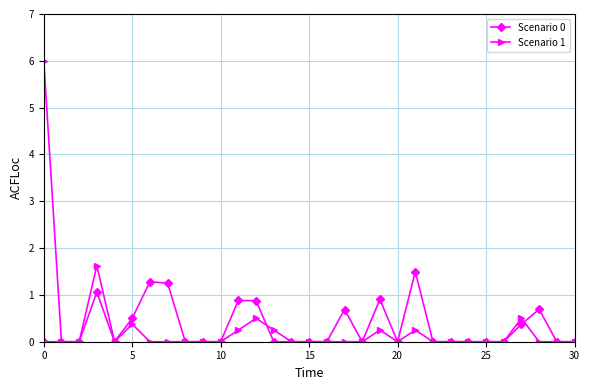

Which series has the largest range (max minus min)?

Scenario 1